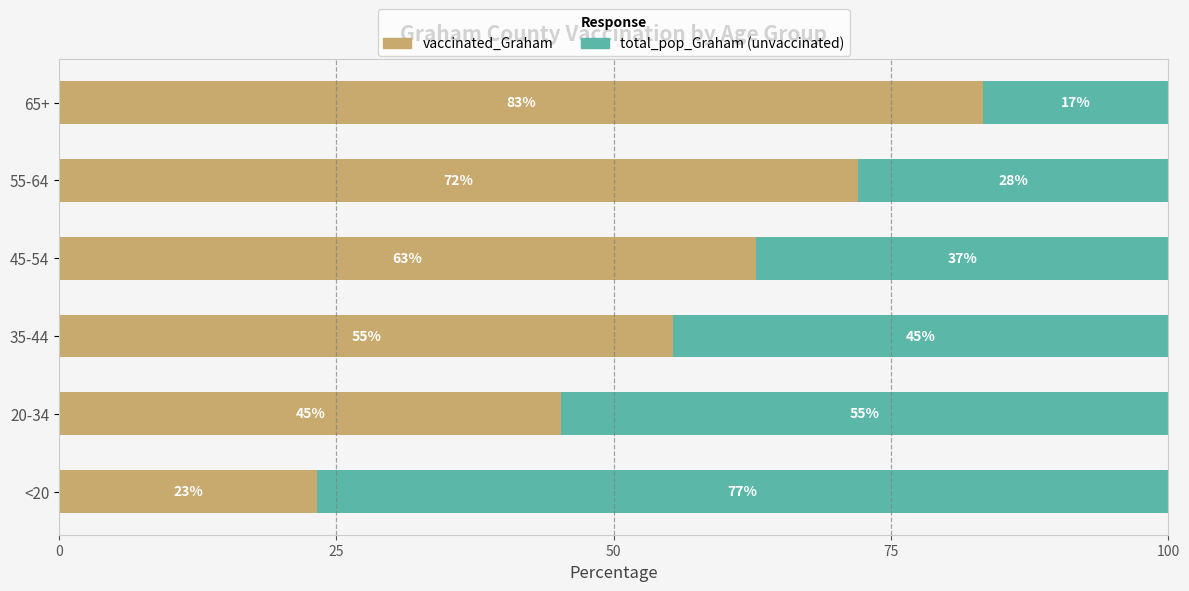

What is the total value across all series at 65+?

100.0